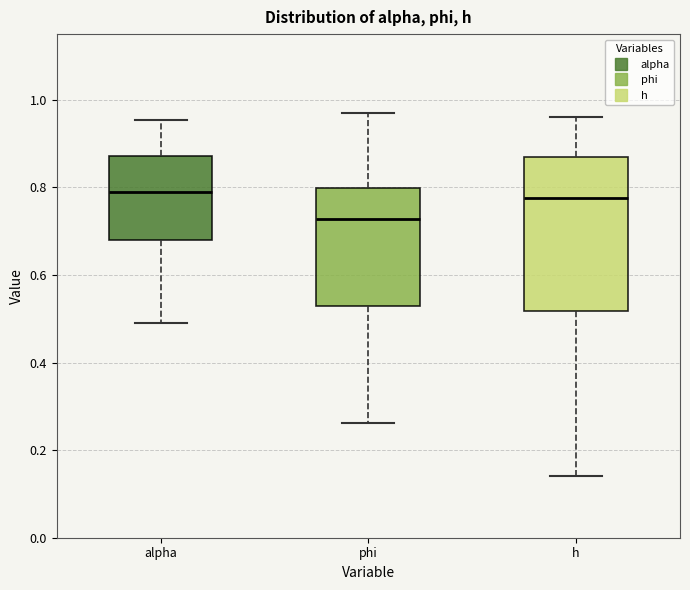

Where does the upper whisker of the box for phi end on the y-axis? The values are not printed on the chart, so give them approximately, as read against the axis.

0.98